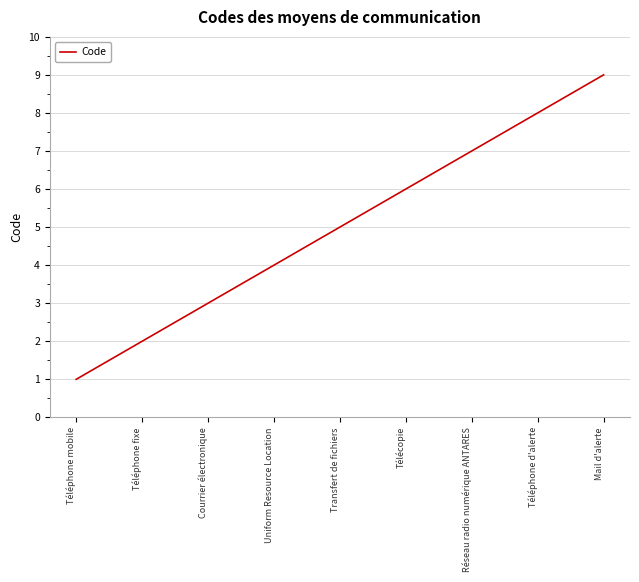

How many series are shown in this chart?

1